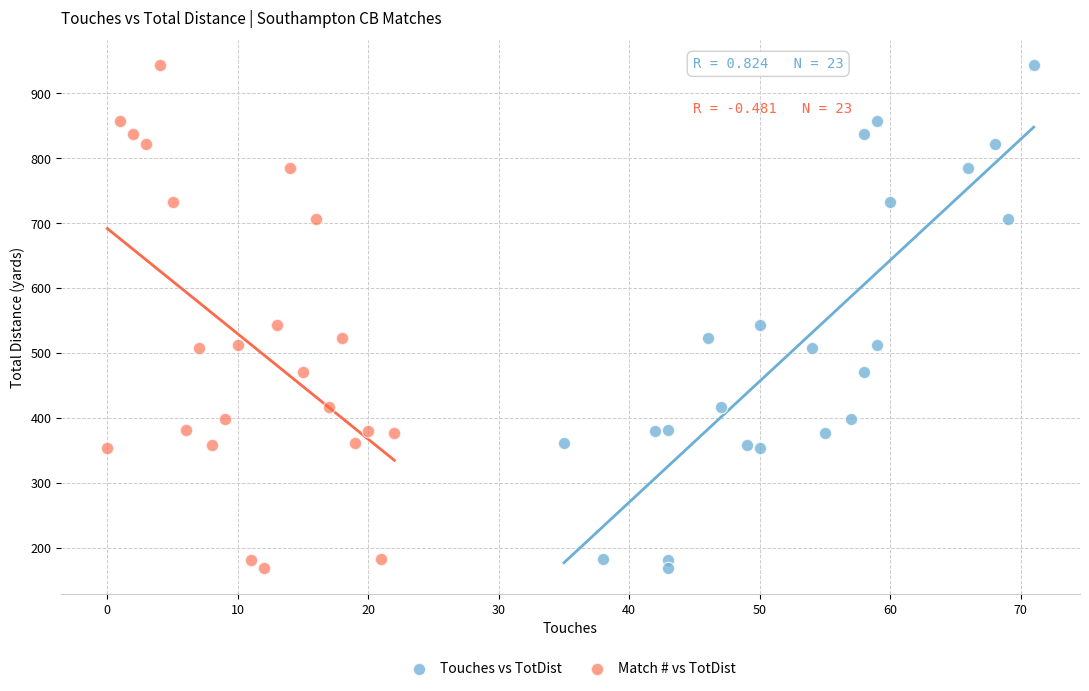

What are all the series names shown in the legend?

Touches vs TotDist, Match # vs TotDist